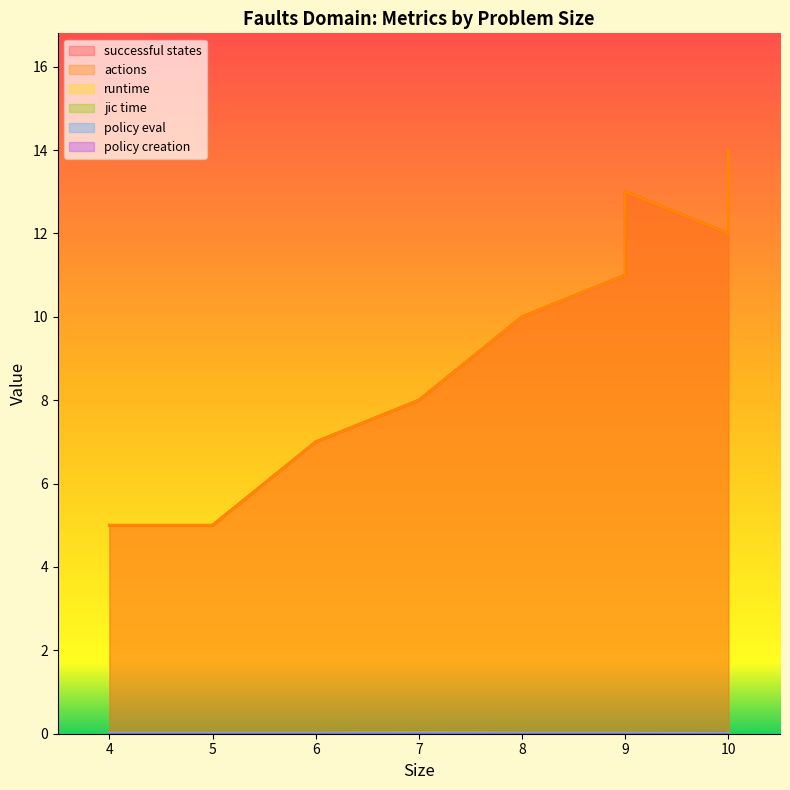

How many distinct data groups are displayed?

6